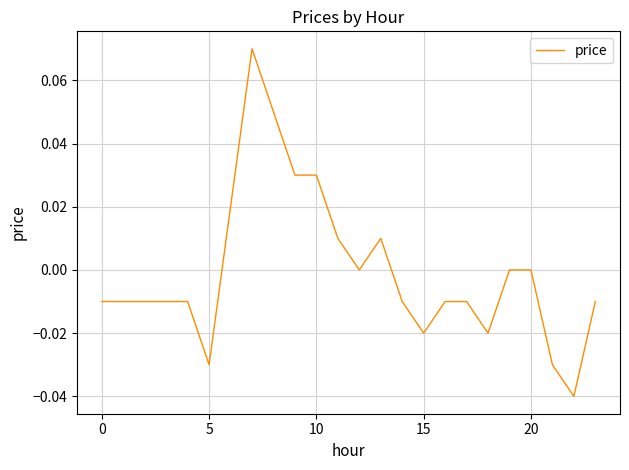

How many lines are shown in the chart?

1